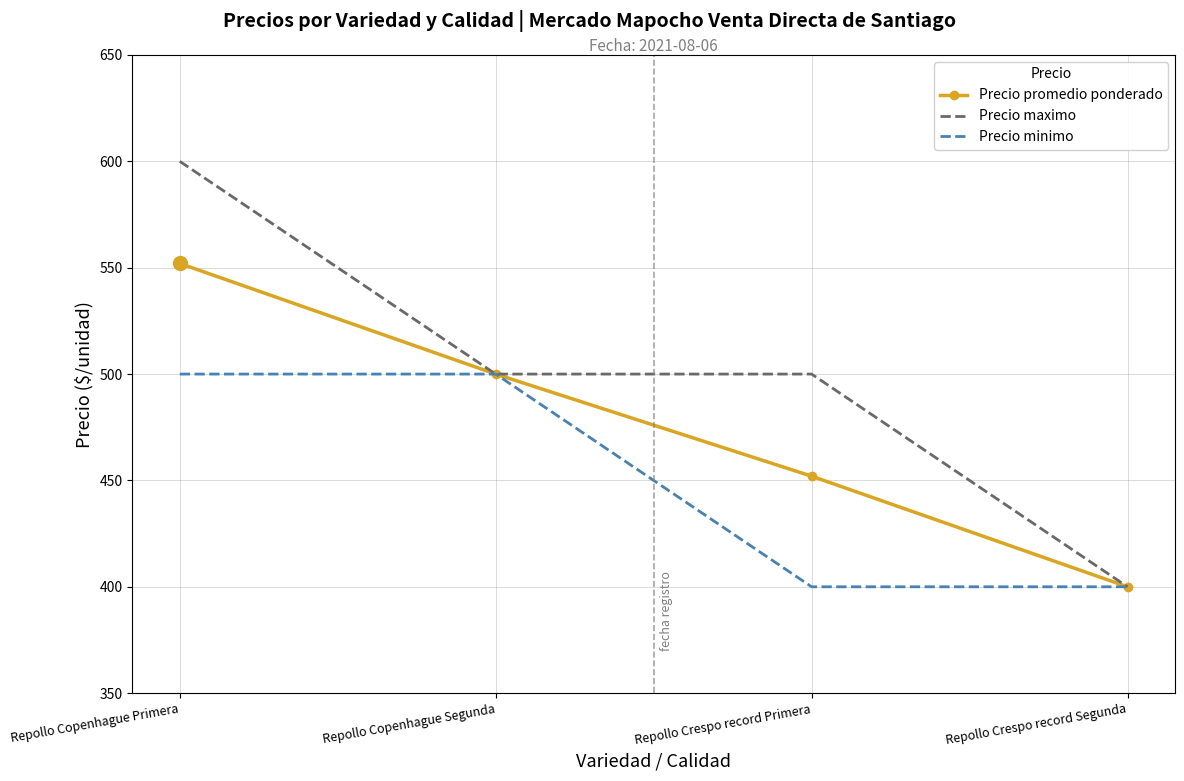

How many categories are shown in the chart?

4